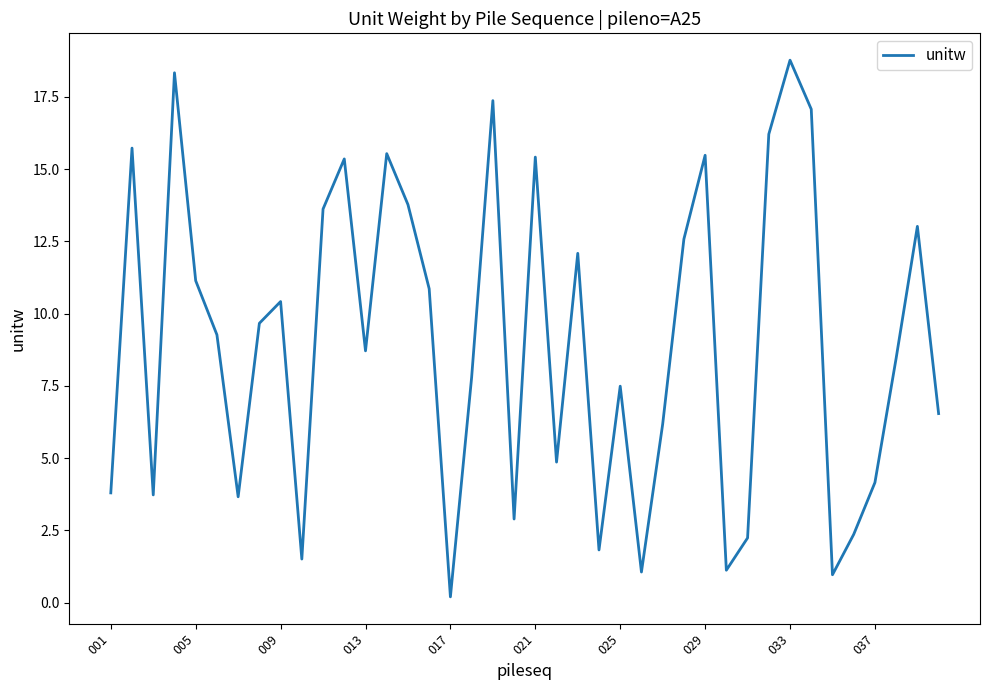

What is the difference between the maximum and minimum values?

18.6